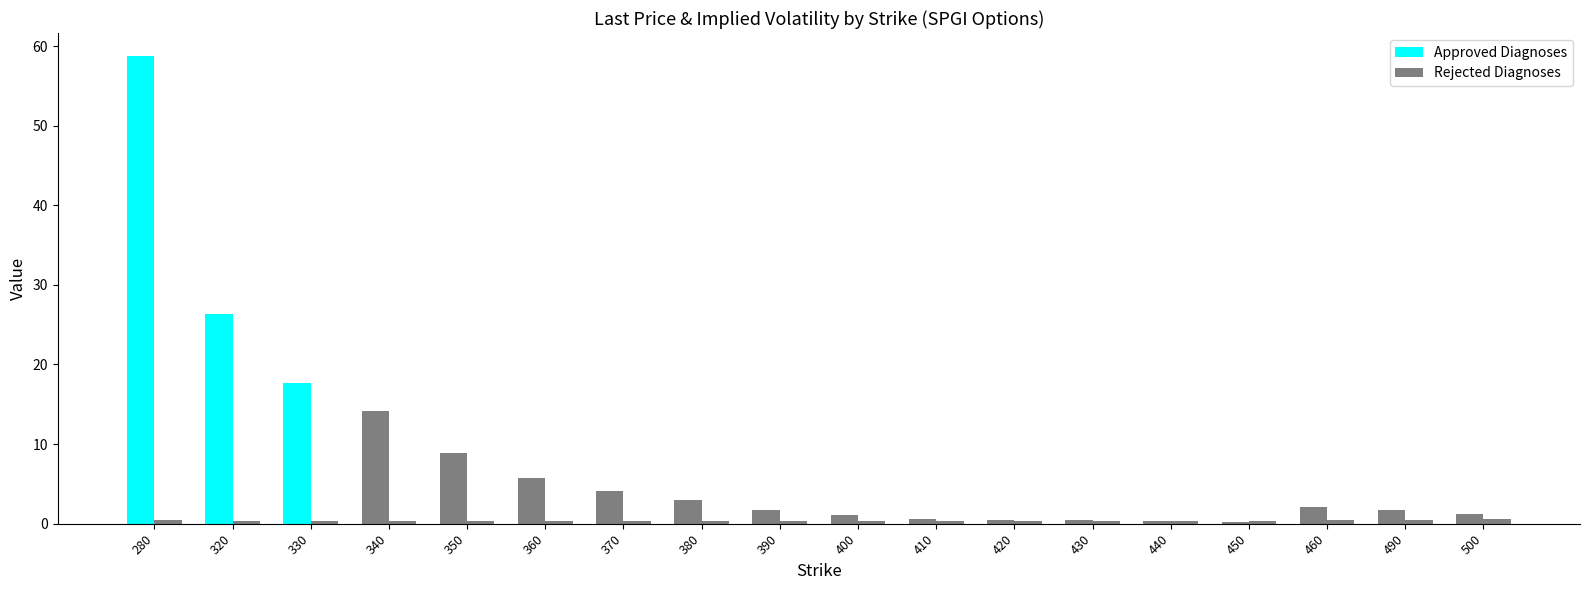

What is the approximate value of impliedVolatility at 350?

0.3